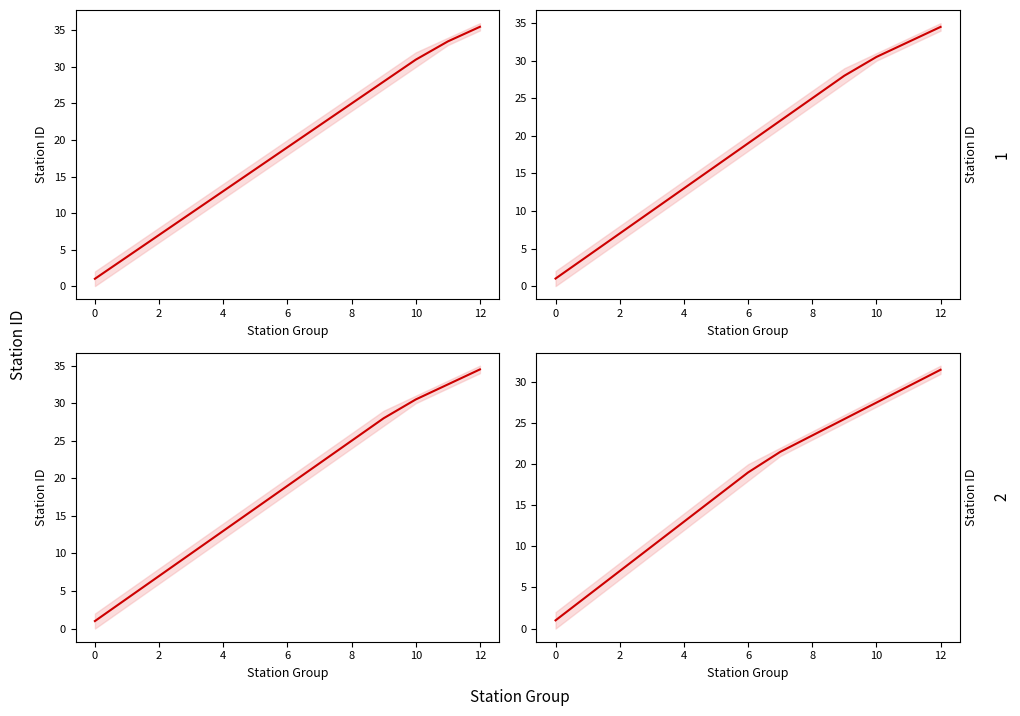

The value of Line 2 at 10 is 7.8. True or false?

False